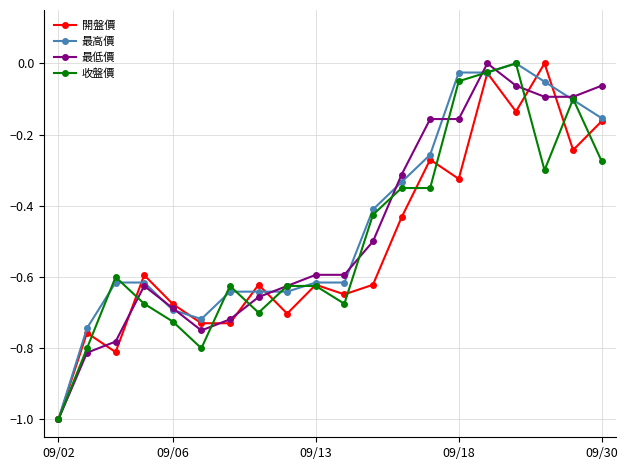

How many series are shown in this chart?

4